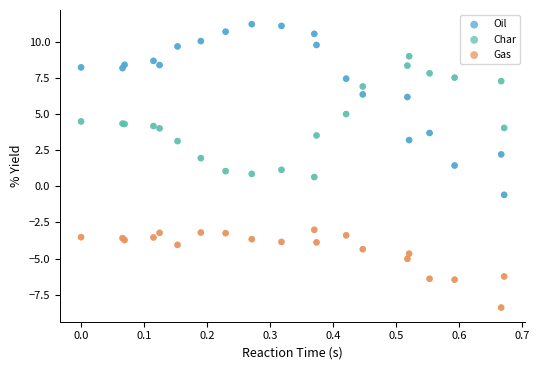

Which series has the widest spread of Y values?

Oil